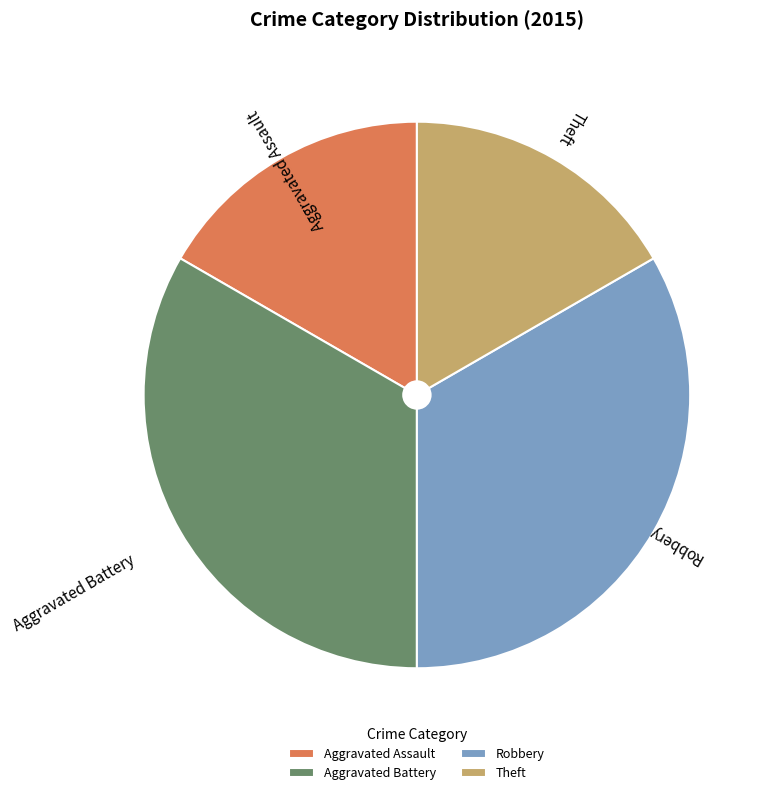

The Aggravated Assault slice represents 31% of the pie. True or false?

False